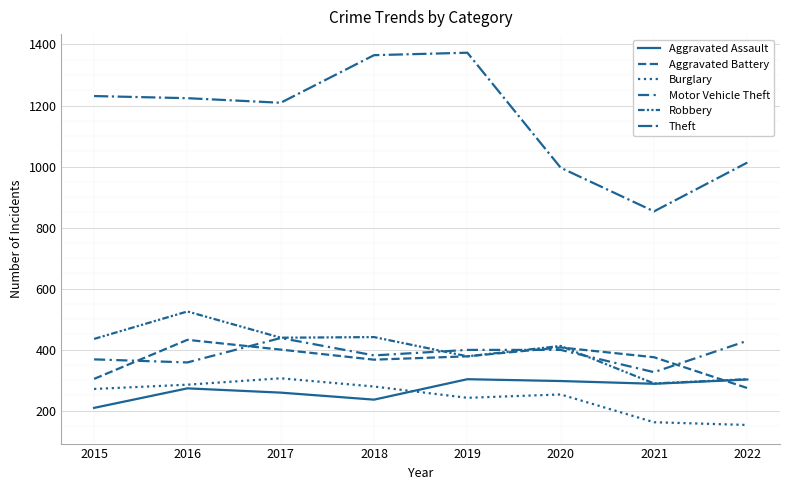

How many lines are shown in the chart?

6